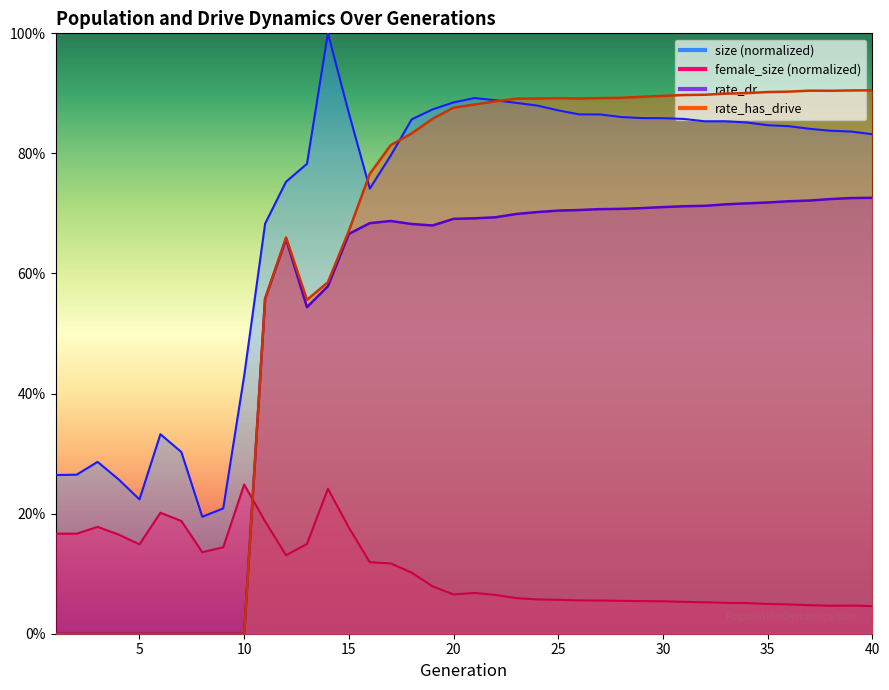

How many values in the rate_dr series exceed 0?

30